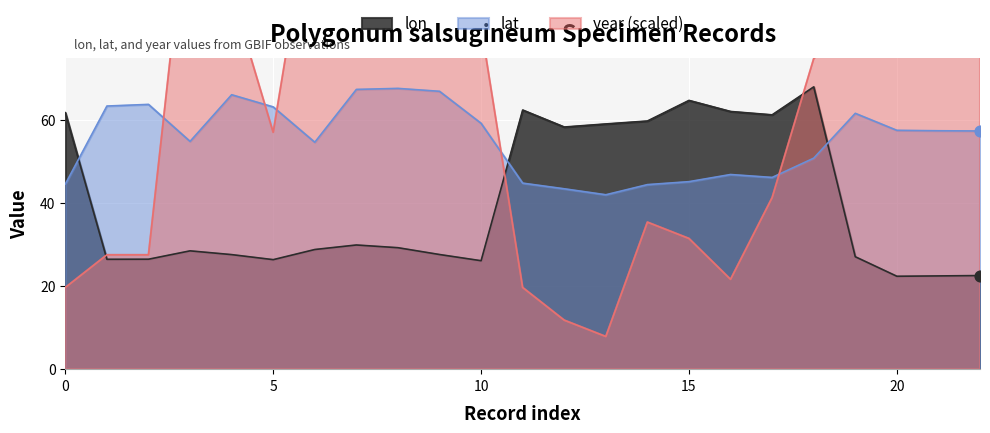

Is the value of year at 2003 greater than the value of lat at 2008?

Yes